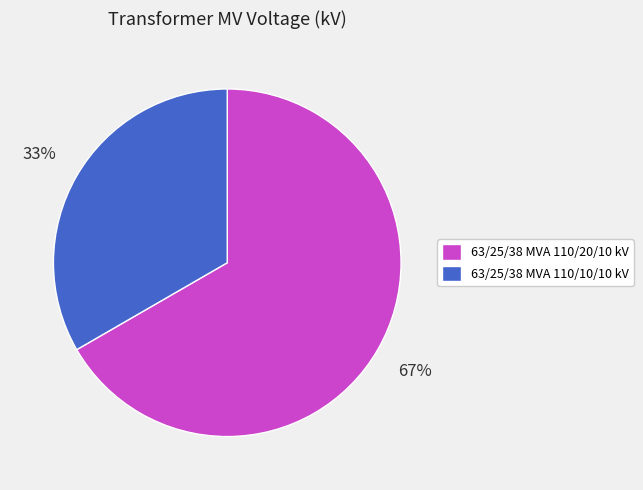

What is the majority slice?

63/25/38 MVA 110/20/10 kV